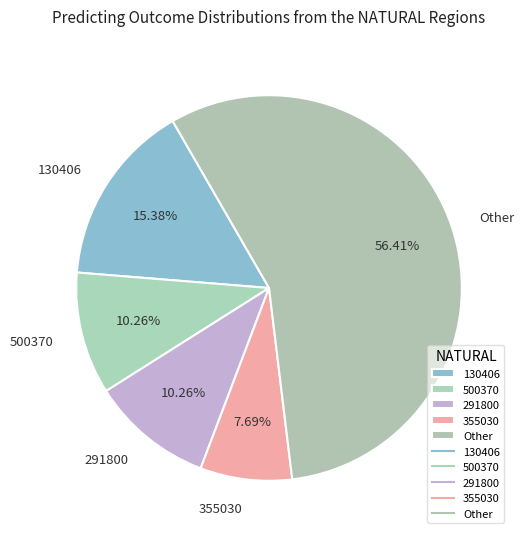

Is there a majority slice in this chart?

Yes